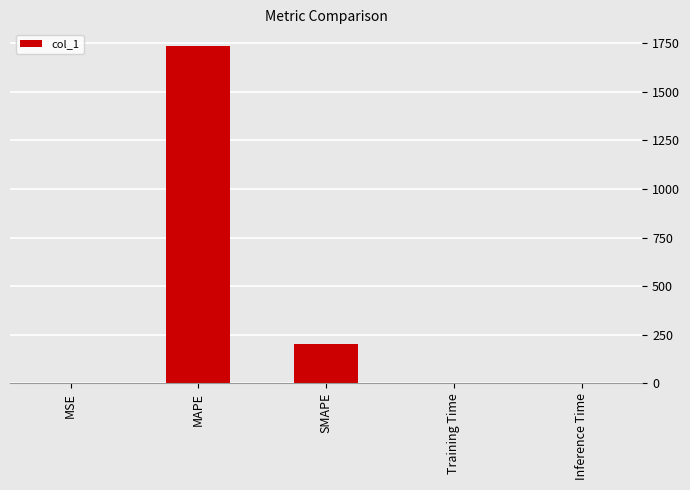

What is the change in value from MAPE to SMAPE?

-1535.3